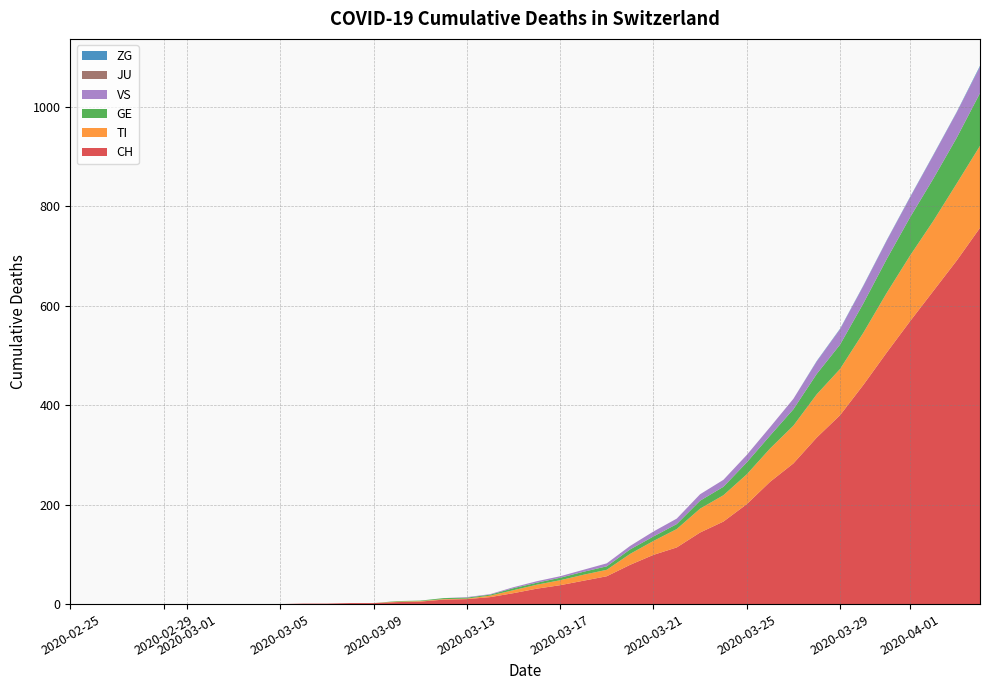

Does the chart have visible grid lines?

Yes